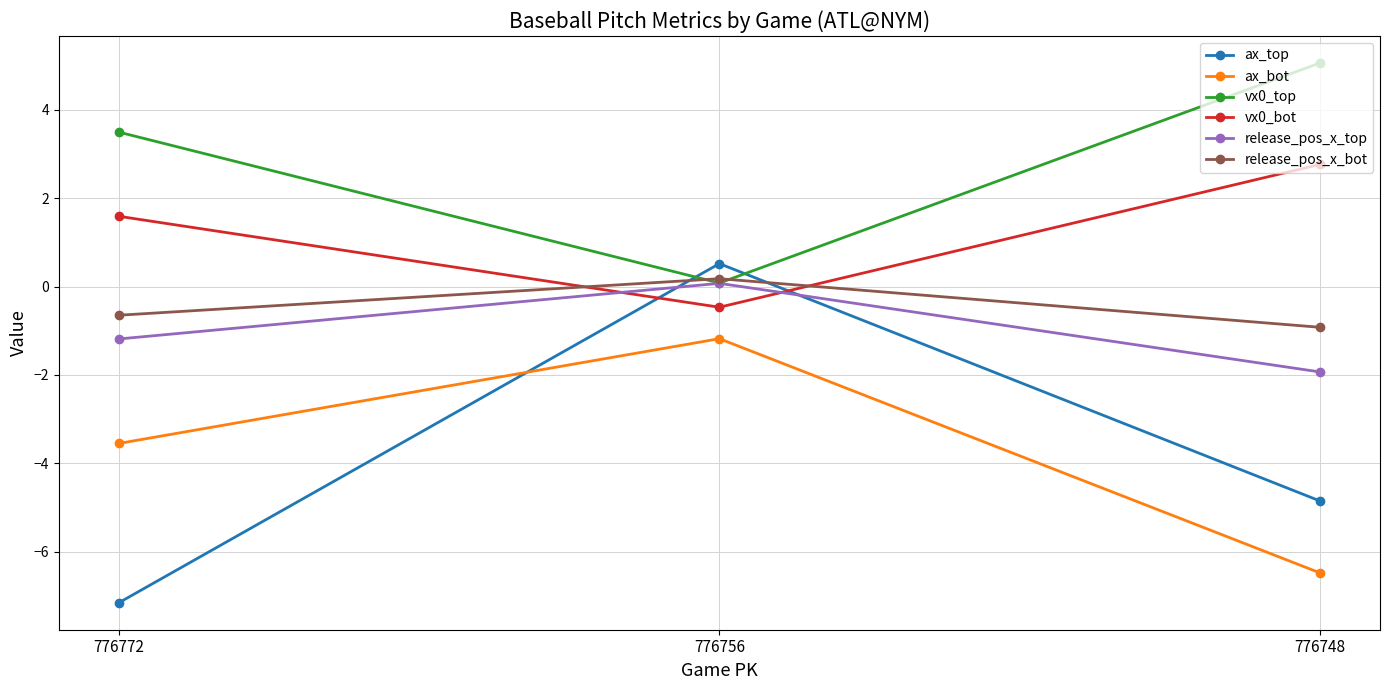

Which series has the widest spread of values?

ax_top